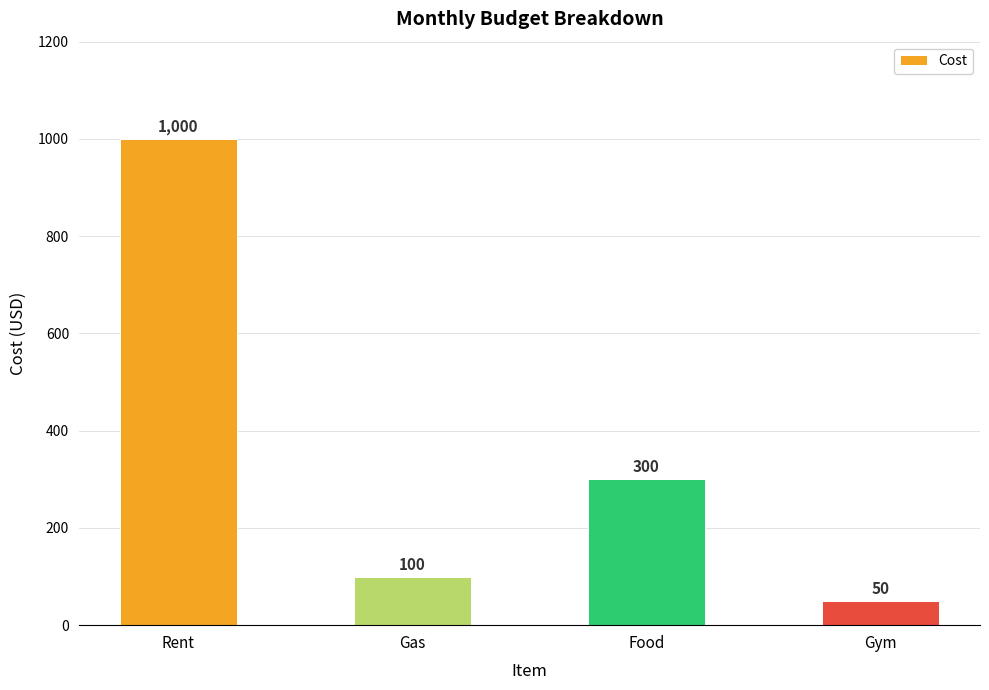

Reading left to right, list all the values displayed in this chart.

Rent=1000	Gas=100	Food=300	Gym=50